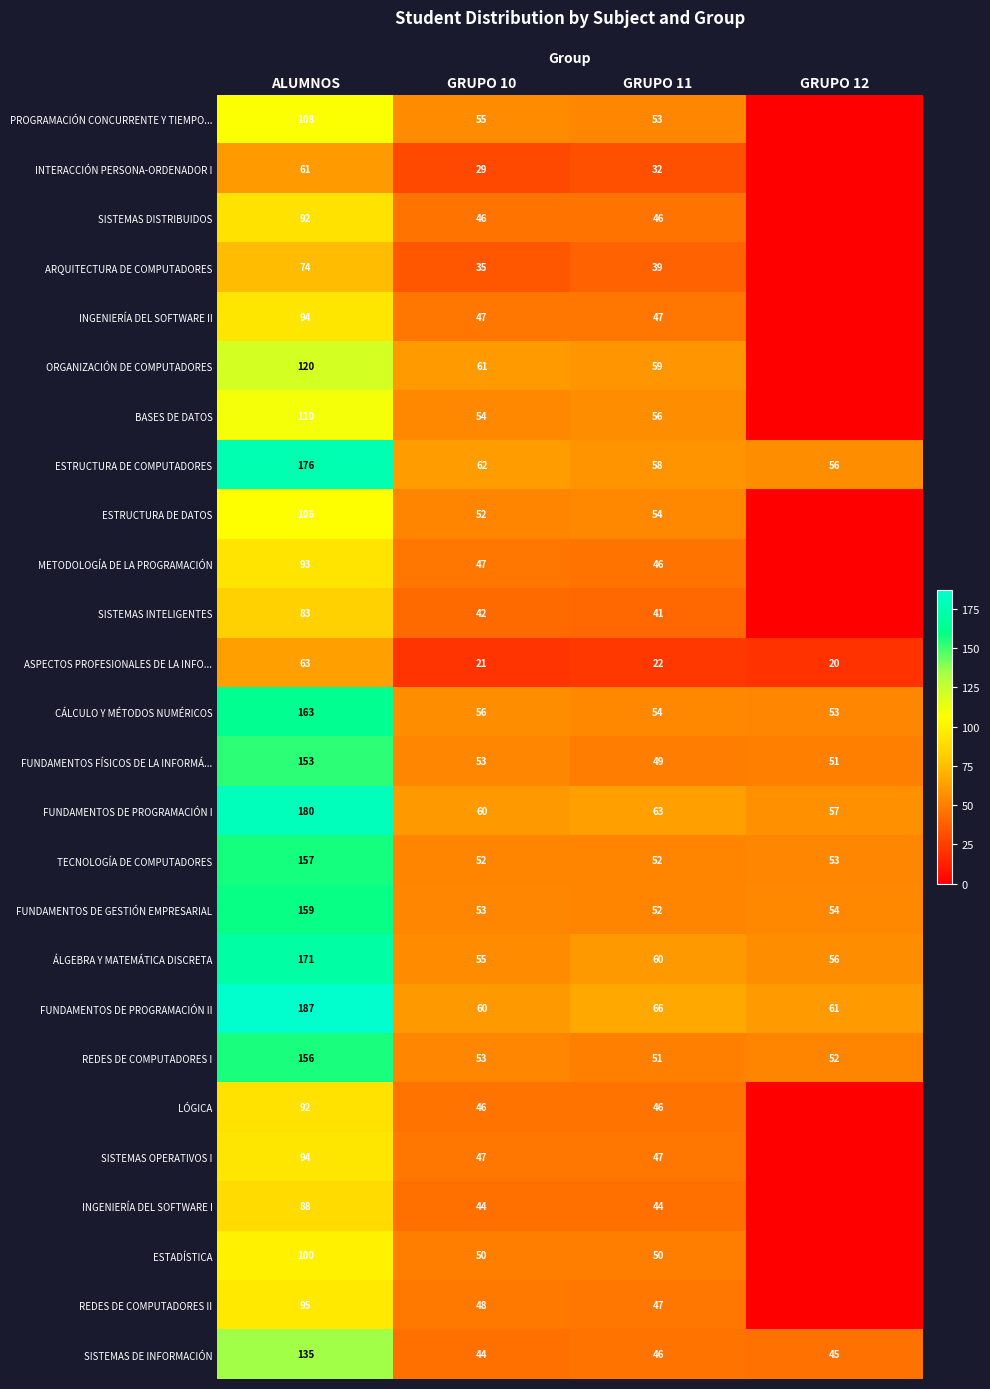

What is the spread (max minus min) of values at GRUPO 10?

41